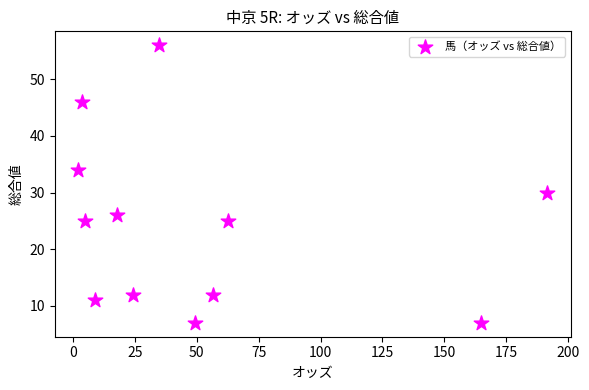

What Y value in the scatter plot is closest to 31?

30